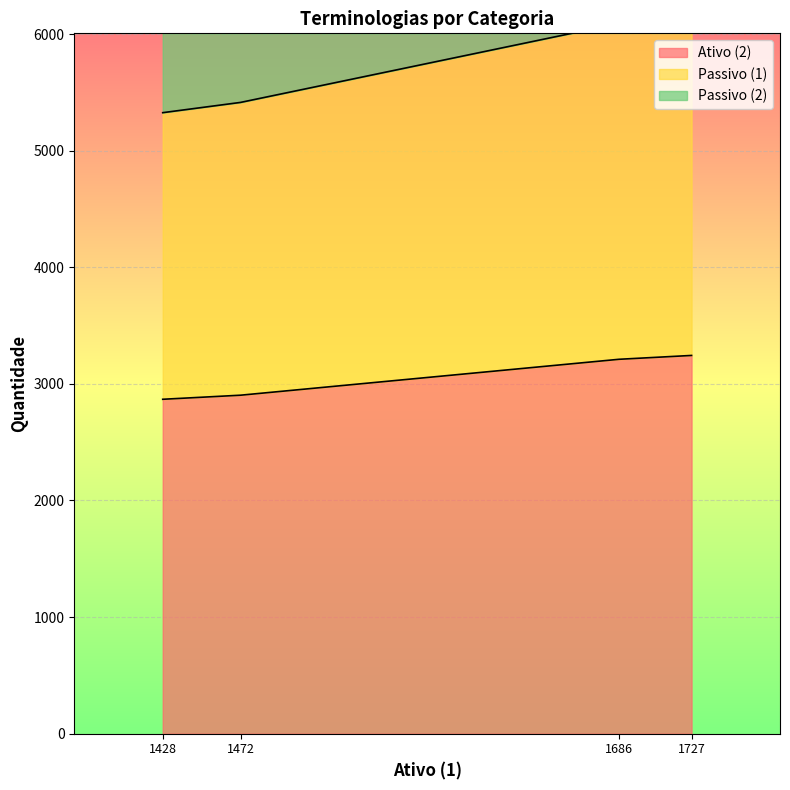

What is the sum of all Ativo (2) values?

12226